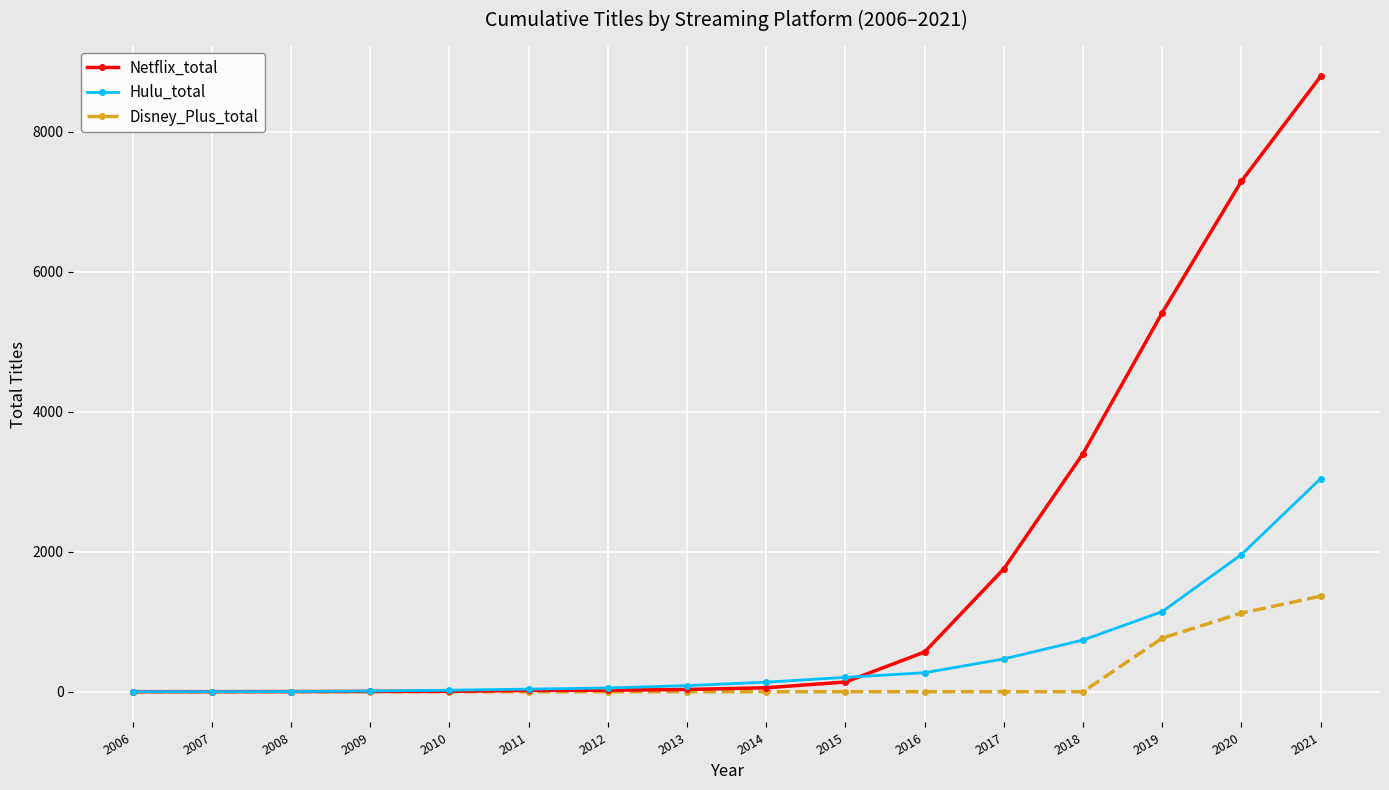

Which label corresponds to the largest value in the chart?

2021